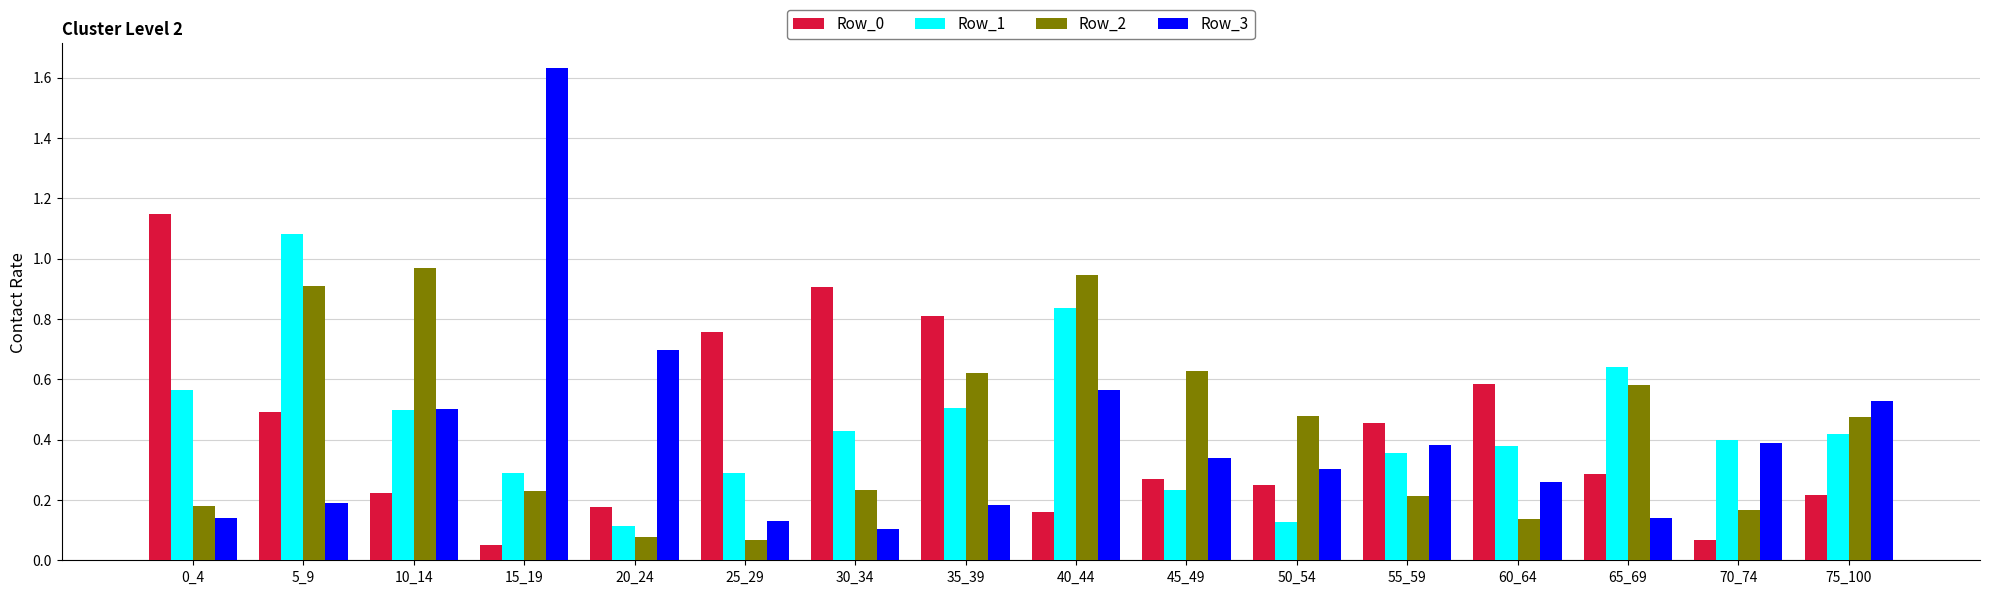

The Row_3 series shows 1.0 at 20_24. True or false?

False